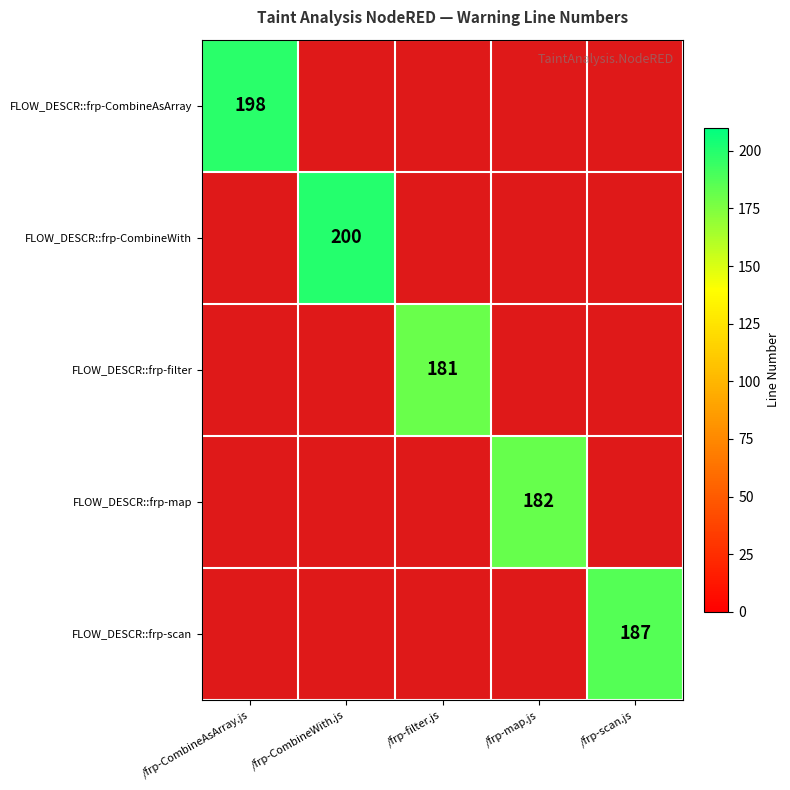

Is it true that FLOW_DESCR::frp-filter equals 249.4 at /frp-filter.js?

False